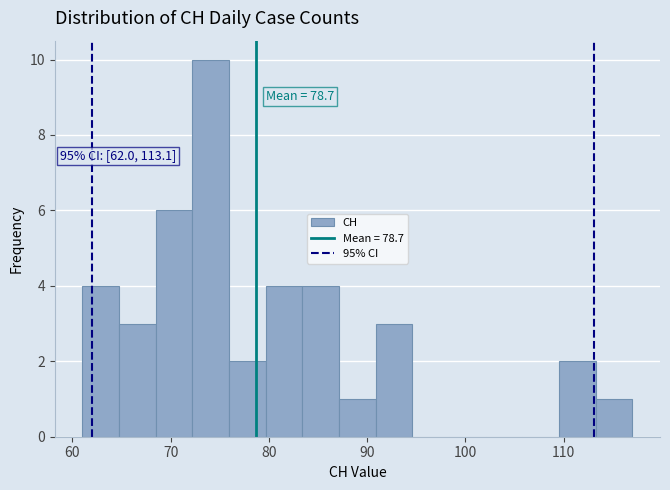

Read against the x-axis, roughly where is the centre of the tallest bar?

74